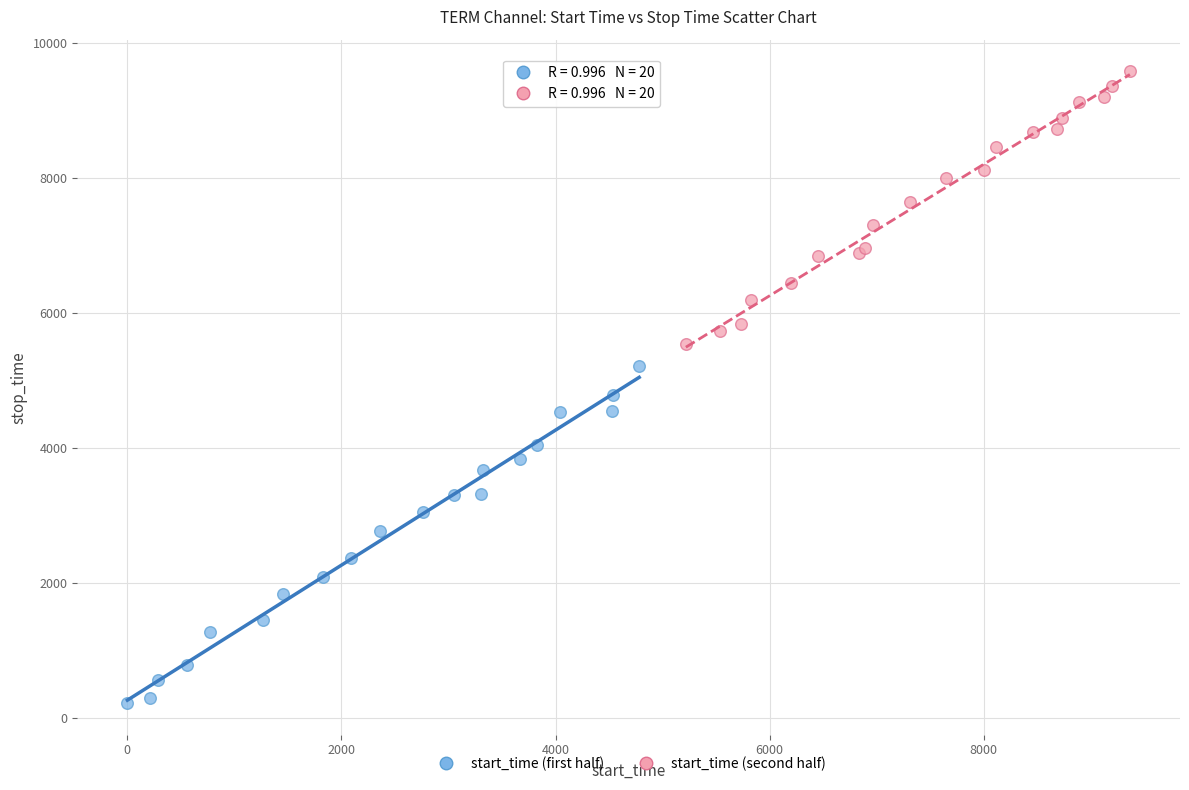

Which series has the widest spread of Y values?

start_time (first half)